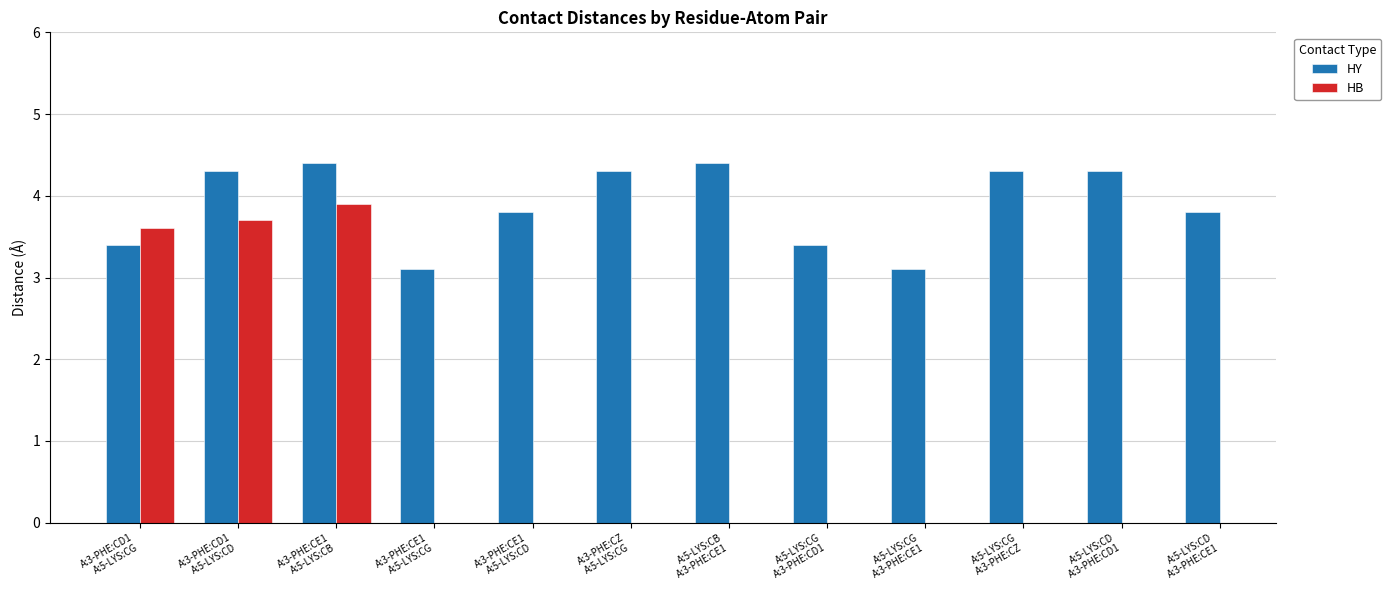

How many groups of bars are there?

12